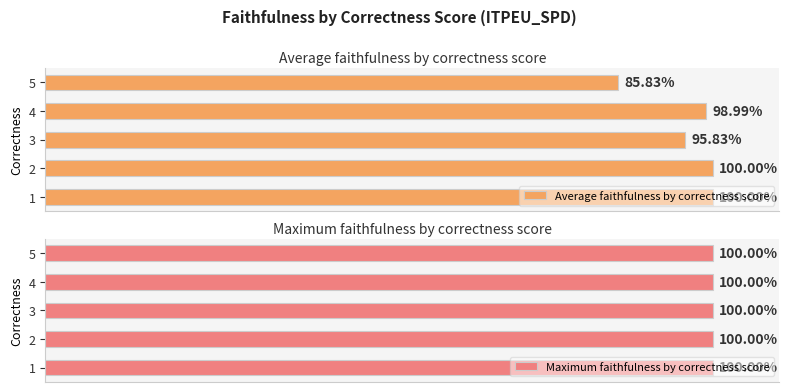

What are all the series names shown in the legend?

Average faithfulness by correctness score, Maximum faithfulness by correctness score